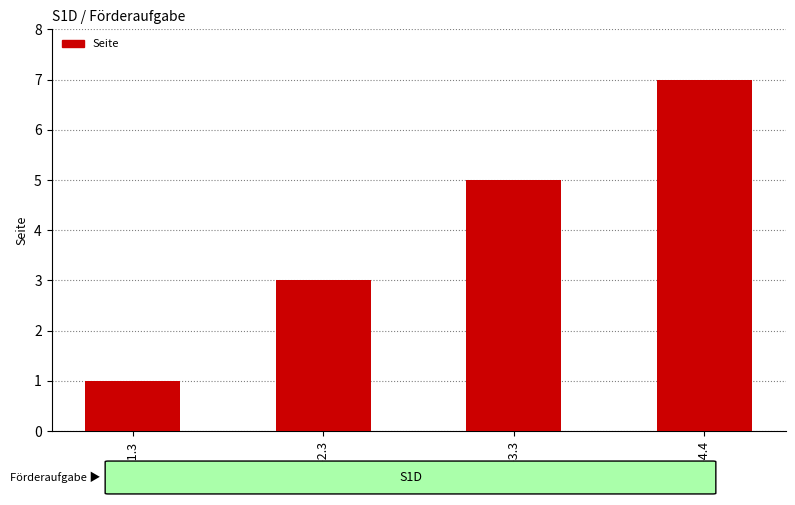

Approximately how many times larger is the value at 2.1-2.3 compared to 4.1-4.4?

0.4